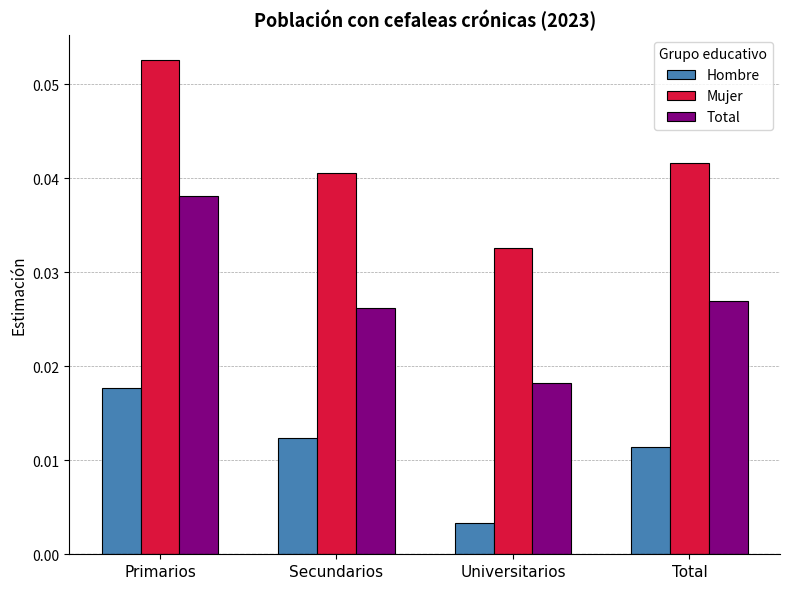

Which series has the largest total across all categories?

Mujer